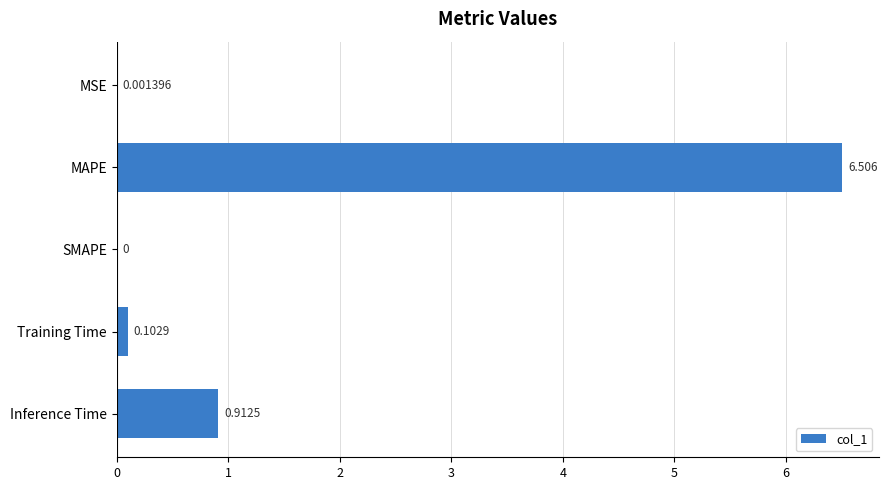

Which label corresponds to the largest value in the chart?

MAPE